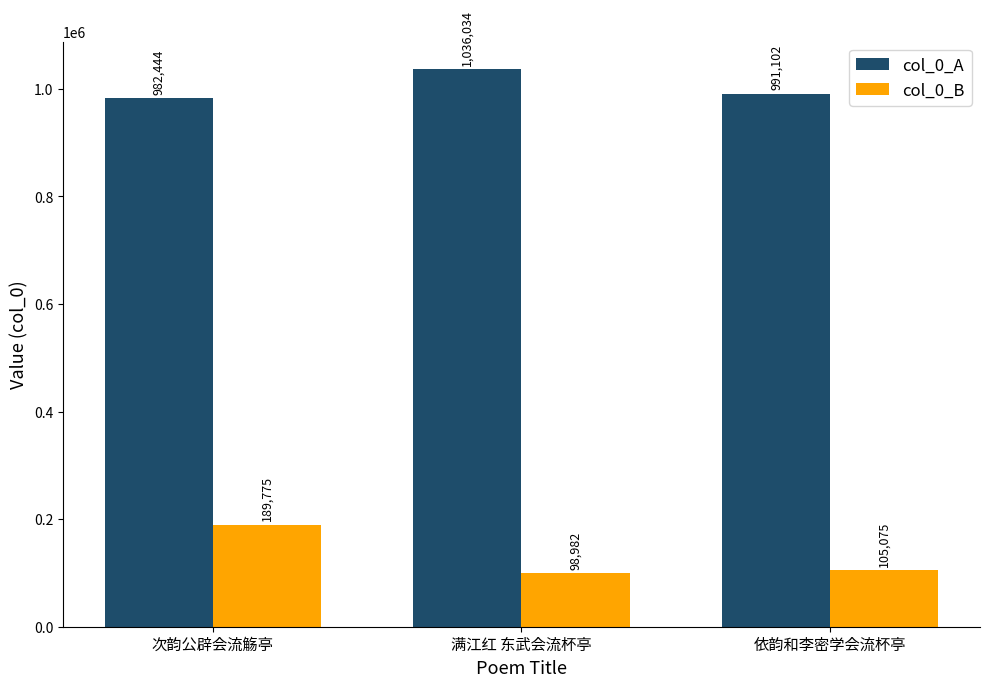

What is the label of the 2nd bar from the right?

满江红 东武会流杯亭